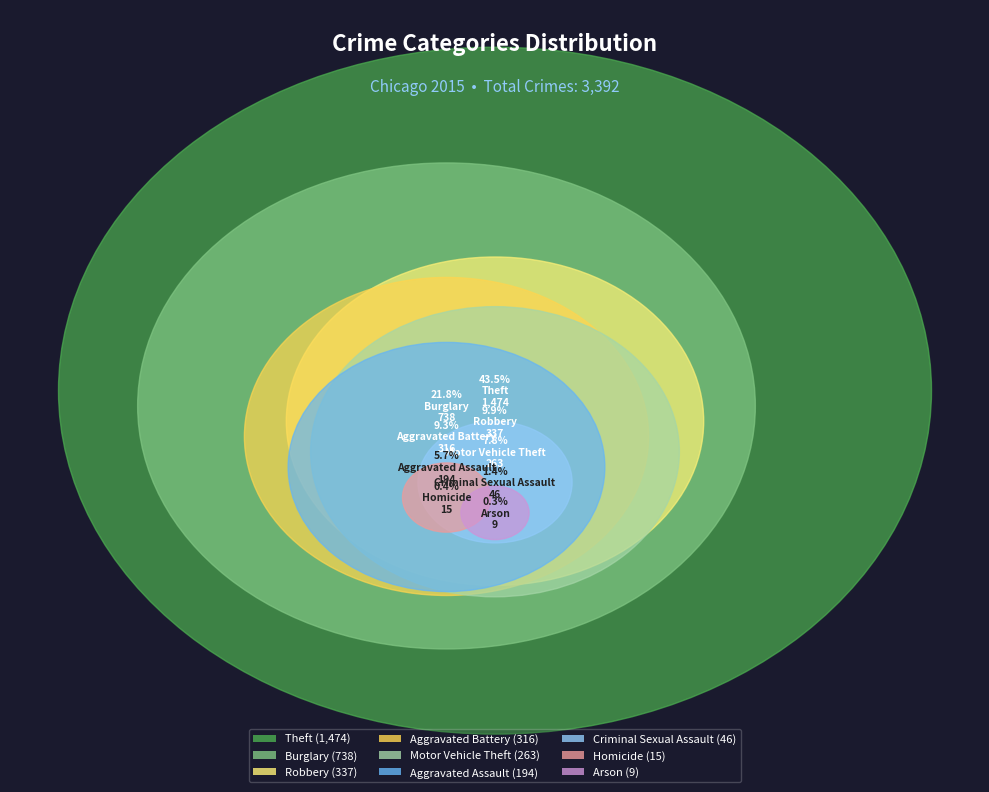

How many slices are in this pie chart?

9